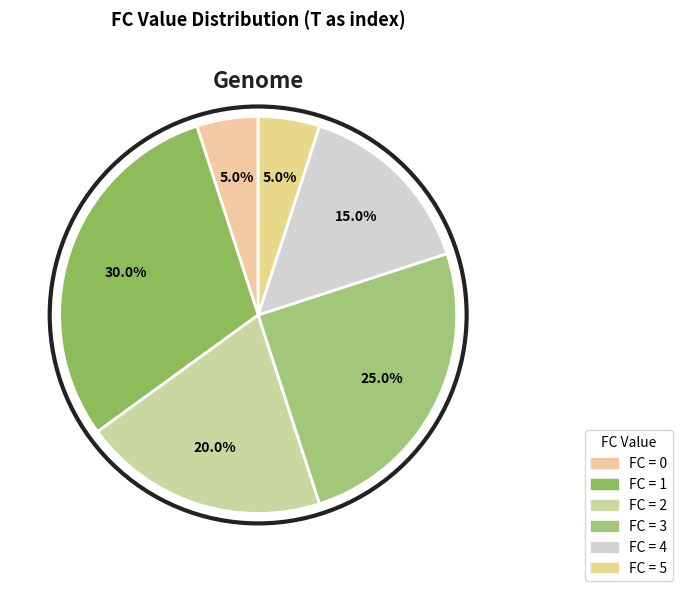

Count the number of slices in the pie.

6